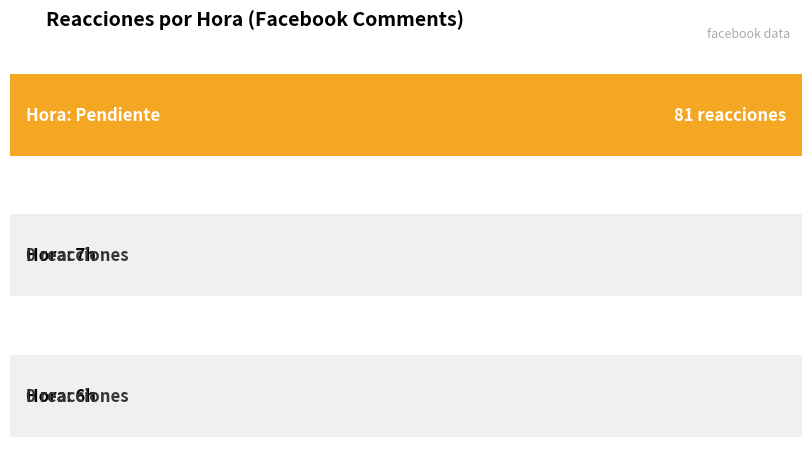

Are the bars grouped side by side (vs. stacked)?

No